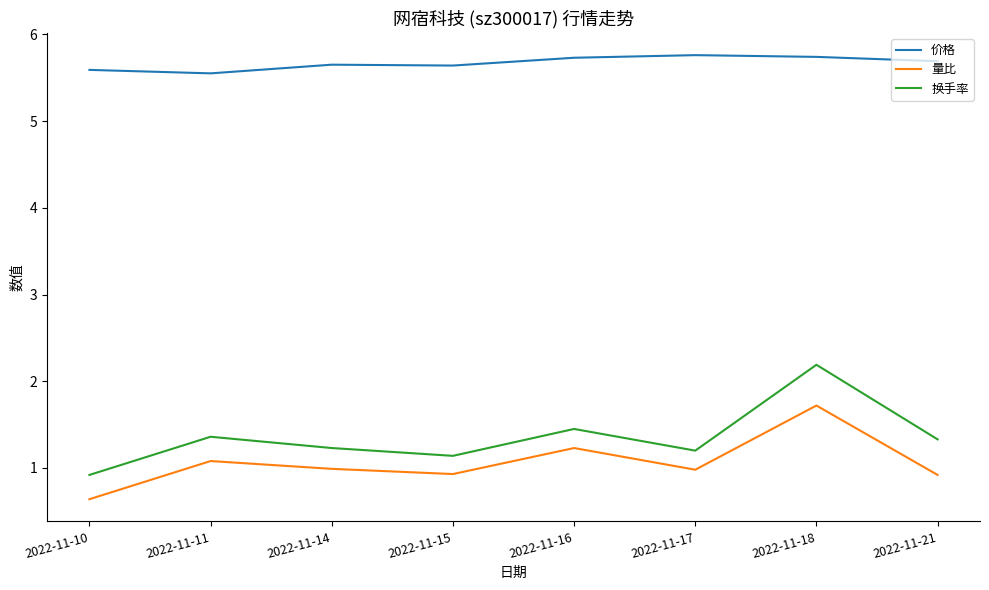

How many lines are shown in the chart?

3